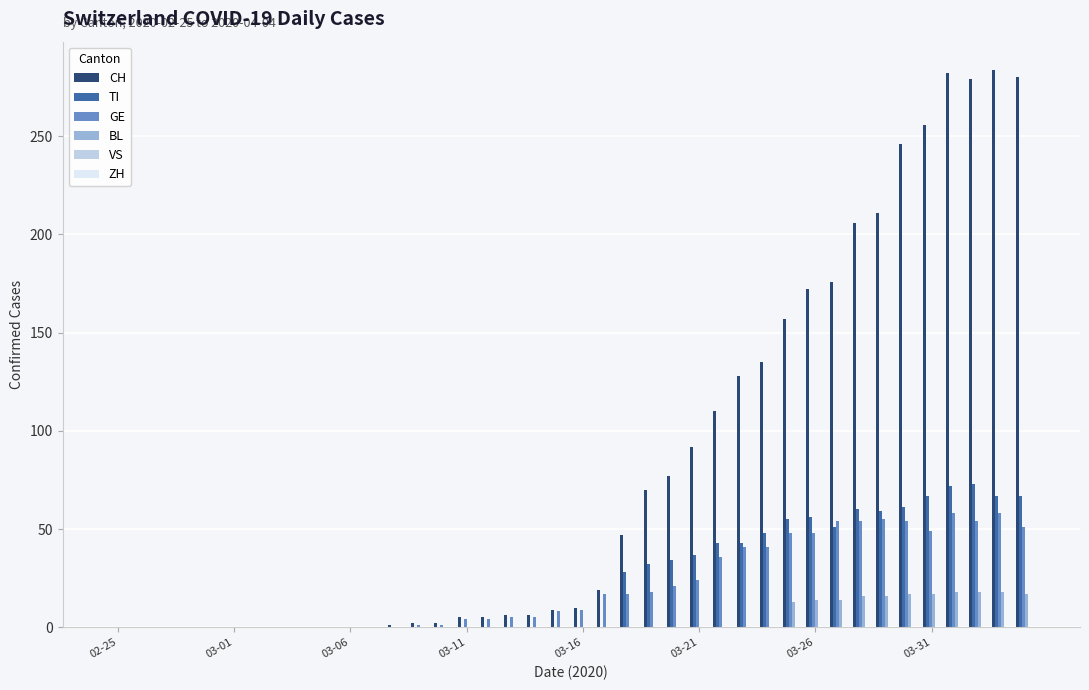

What is the sum of all GE values?

835